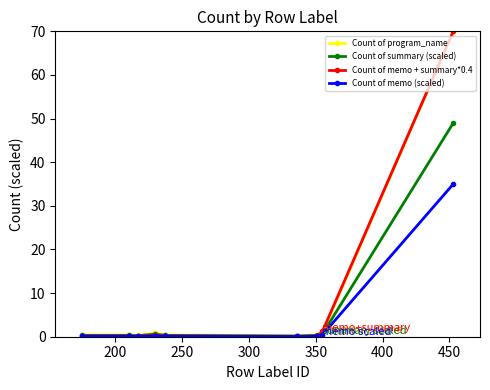

What is the difference between the maximum and minimum values in the Count of summary (scaled) series?

48.8